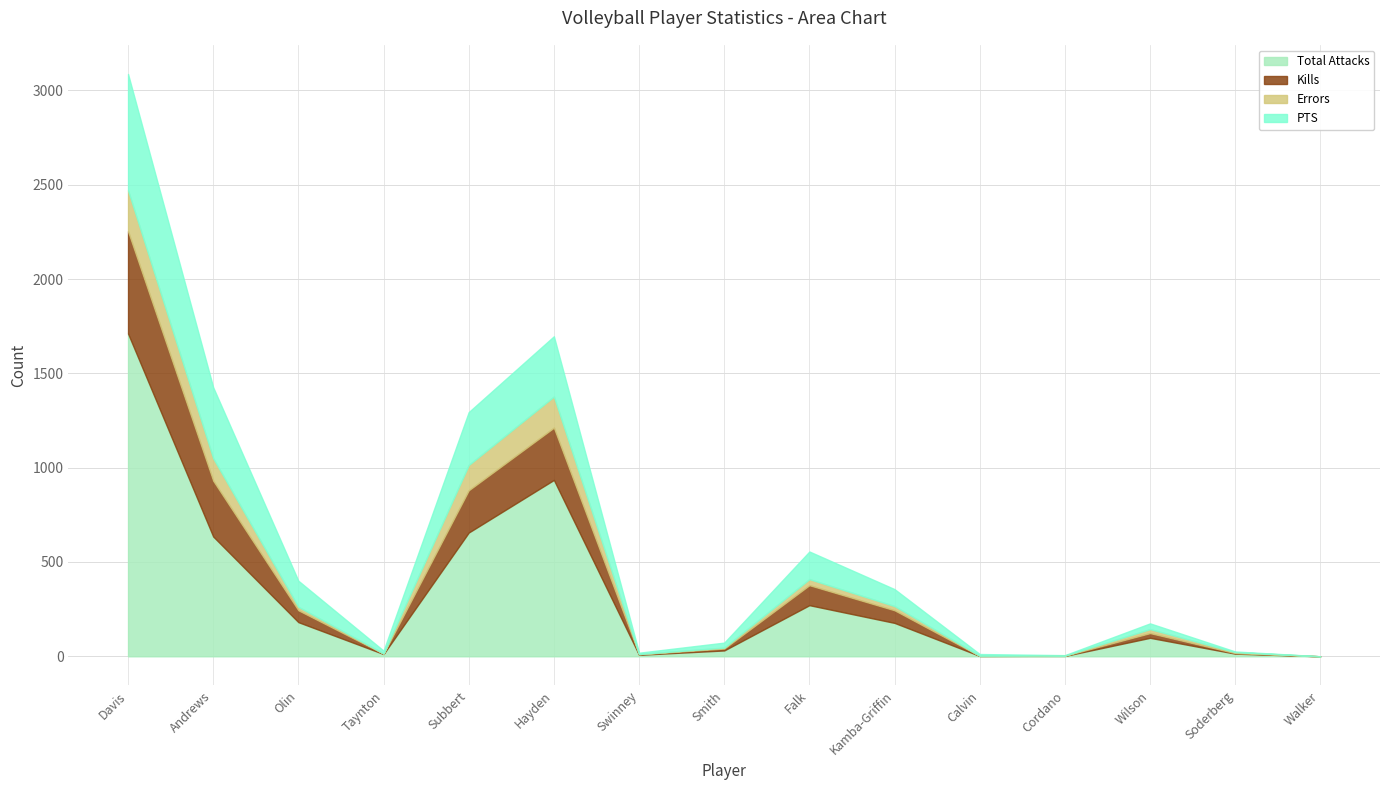

Does the chart have visible grid lines?

Yes